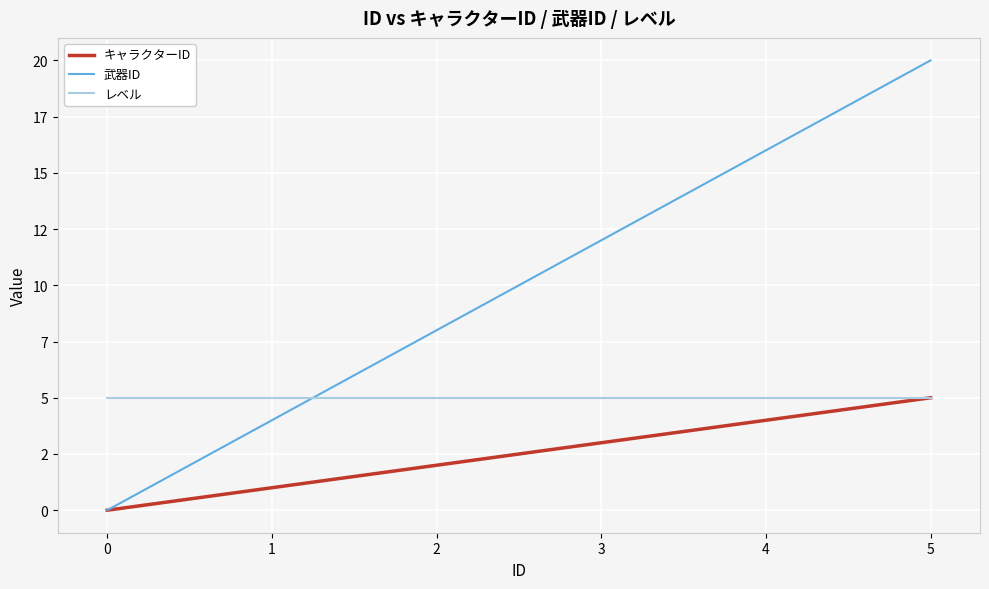

What are all the series names shown in the legend?

キャラクターID, 武器ID, レベル